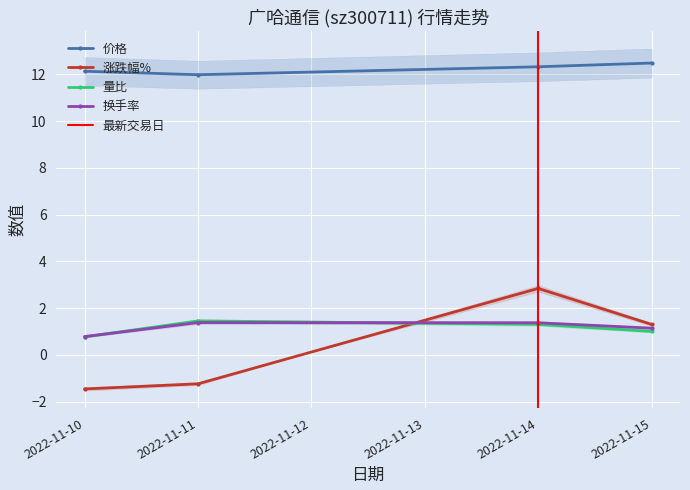

Between 2022-11-10 and 2022-11-15, which series saw the biggest shift?

涨跌幅%